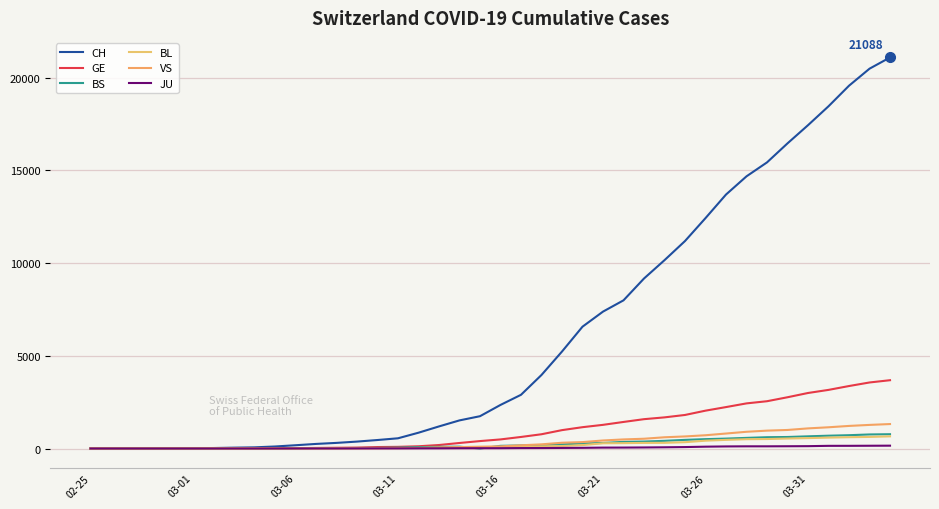

What is the difference between the maximum and second lowest values in the JU series?

153